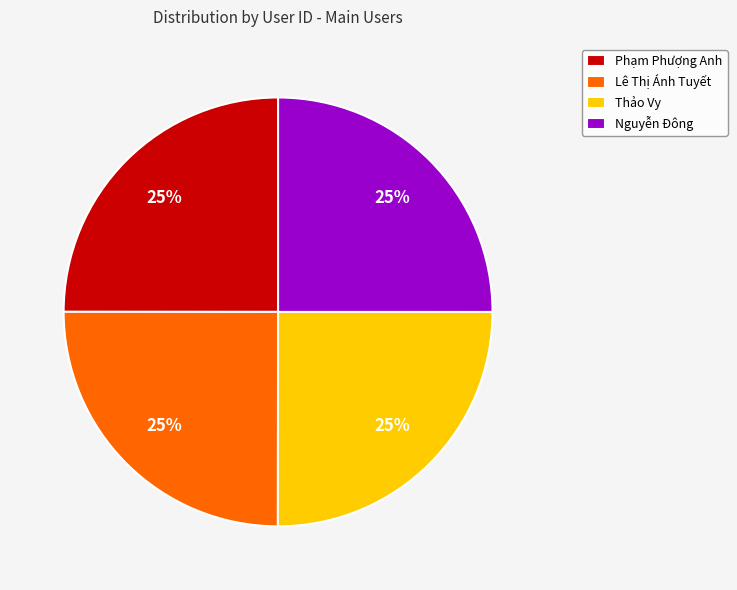

Approximately how many times larger is the value at Nguyễn Đông compared to Lê Thị Ánh Tuyết?

1.0